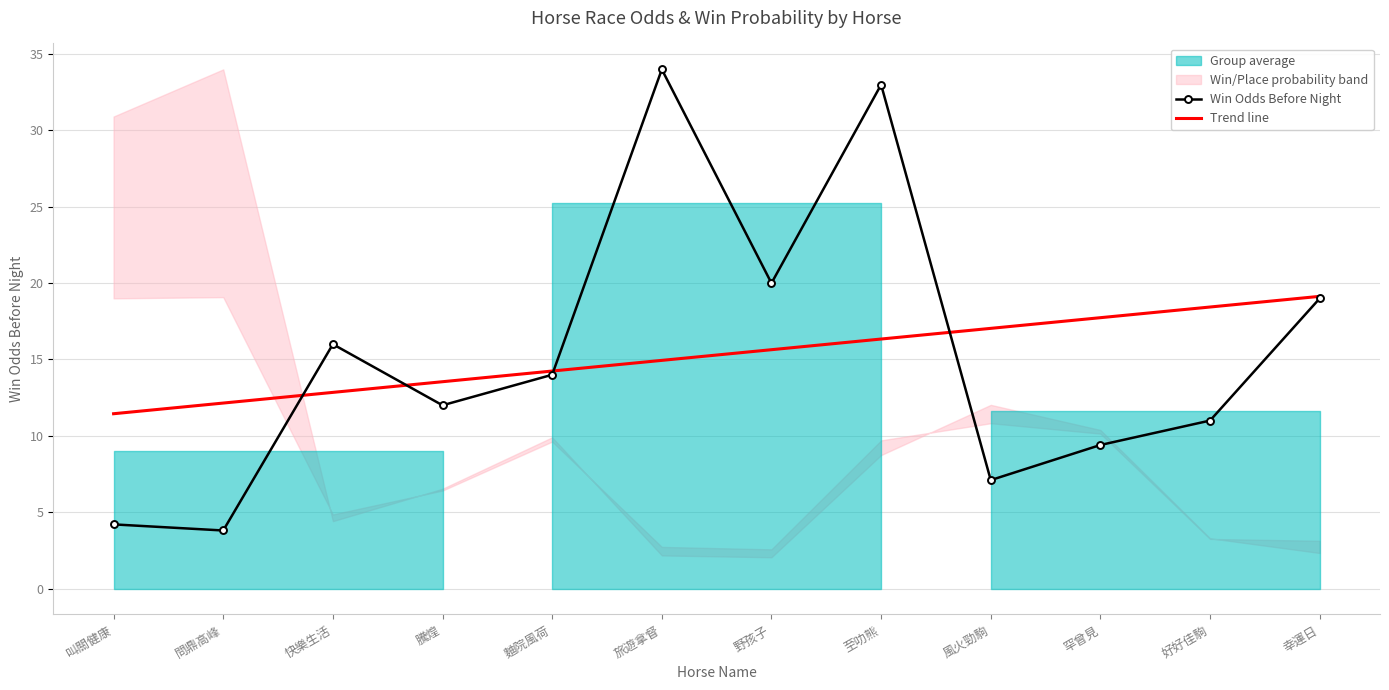

True or false: Trend line has a value of 11.4 at 叫關健康.

True